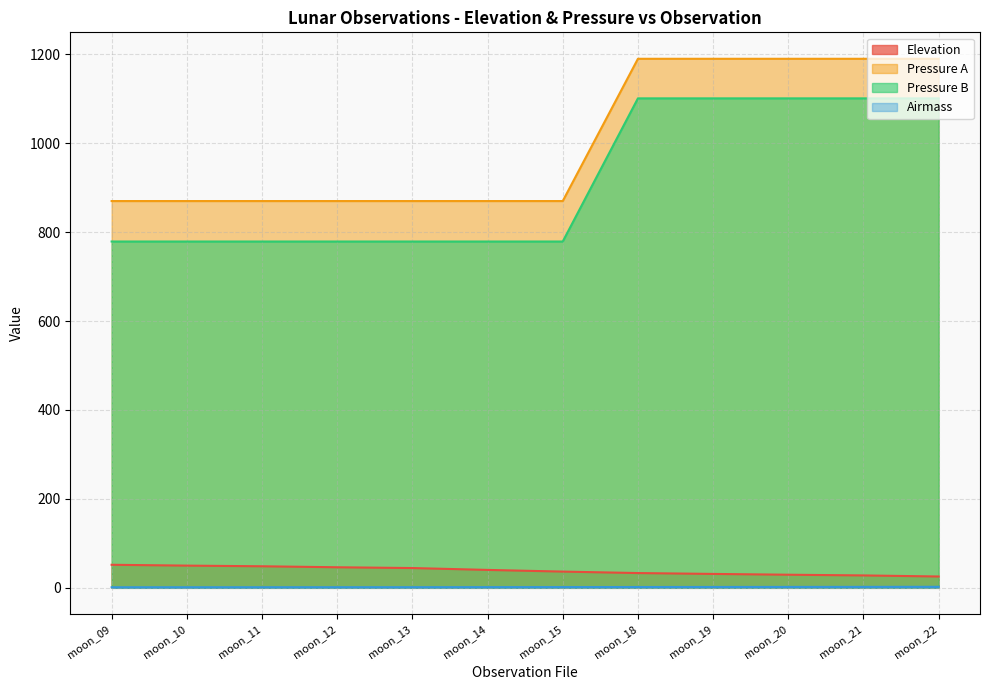

What is the difference between the maximum and minimum values in the Airmass series?

1.0